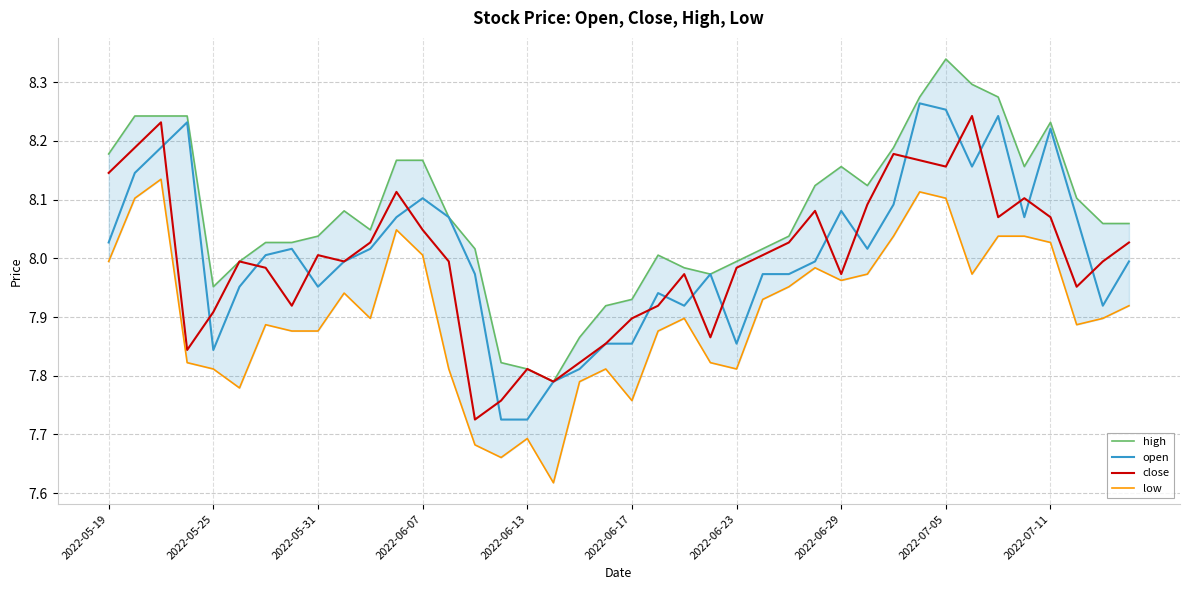

Reading left to right, transcribe all the data shown in this chart.

high: 8.2	8.2	8.2	8.2	8.0	8.0	8.0	8.0	8.0	8.1	8.0	8.2	8.2	8.1	8.0	7.8	7.8	7.8	7.9	7.9	7.9	8.0	8.0	8.0	8.0	8.0	8.0	8.1	8.2	8.1	8.2	8.3	8.3	8.3	8.3	8.2	8.2	8.1	8.1	8.1
open: 8.0	8.1	8.2	8.2	7.8	8.0	8.0	8.0	8.0	8.0	8.0	8.1	8.1	8.1	8.0	7.7	7.7	7.8	7.8	7.9	7.9	7.9	7.9	8.0	7.9	8.0	8.0	8.0	8.1	8.0	8.1	8.3	8.3	8.2	8.2	8.1	8.2	8.1	7.9	8.0
close: 8.1	8.2	8.2	7.8	7.9	8.0	8.0	7.9	8.0	8.0	8.0	8.1	8.0	8.0	7.7	7.8	7.8	7.8	7.8	7.9	7.9	7.9	8.0	7.9	8.0	8.0	8.0	8.1	8.0	8.1	8.2	8.2	8.2	8.2	8.1	8.1	8.1	8.0	8.0	8.0
low: 8.0	8.1	8.1	7.8	7.8	7.8	7.9	7.9	7.9	7.9	7.9	8.0	8.0	7.8	7.7	7.7	7.7	7.6	7.8	7.8	7.8	7.9	7.9	7.8	7.8	7.9	8.0	8.0	8.0	8.0	8.0	8.1	8.1	8.0	8.0	8.0	8.0	7.9	7.9	7.9